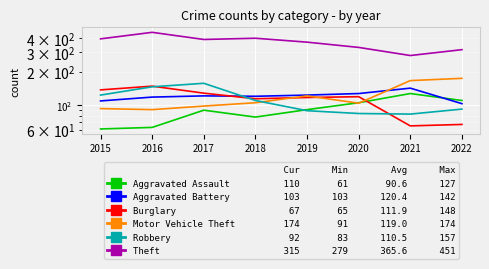

How many data points in Aggravated Battery are less than 121?

4